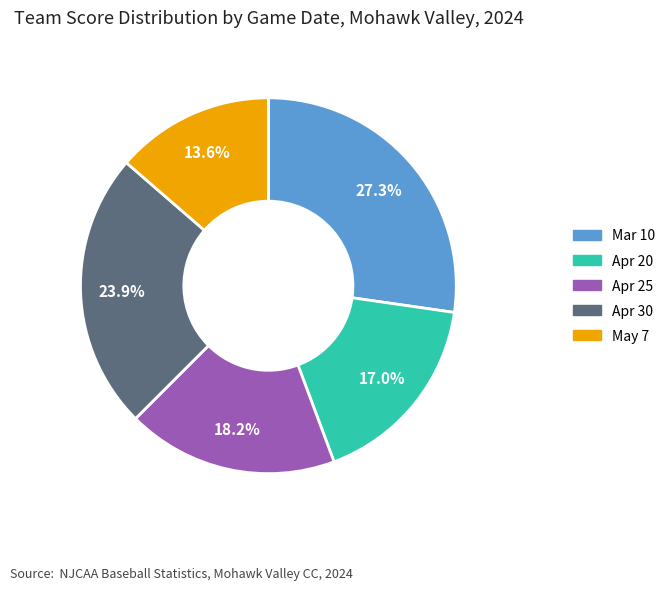

Do Mar 10 and Apr 25 together represent more than half of the pie?

No